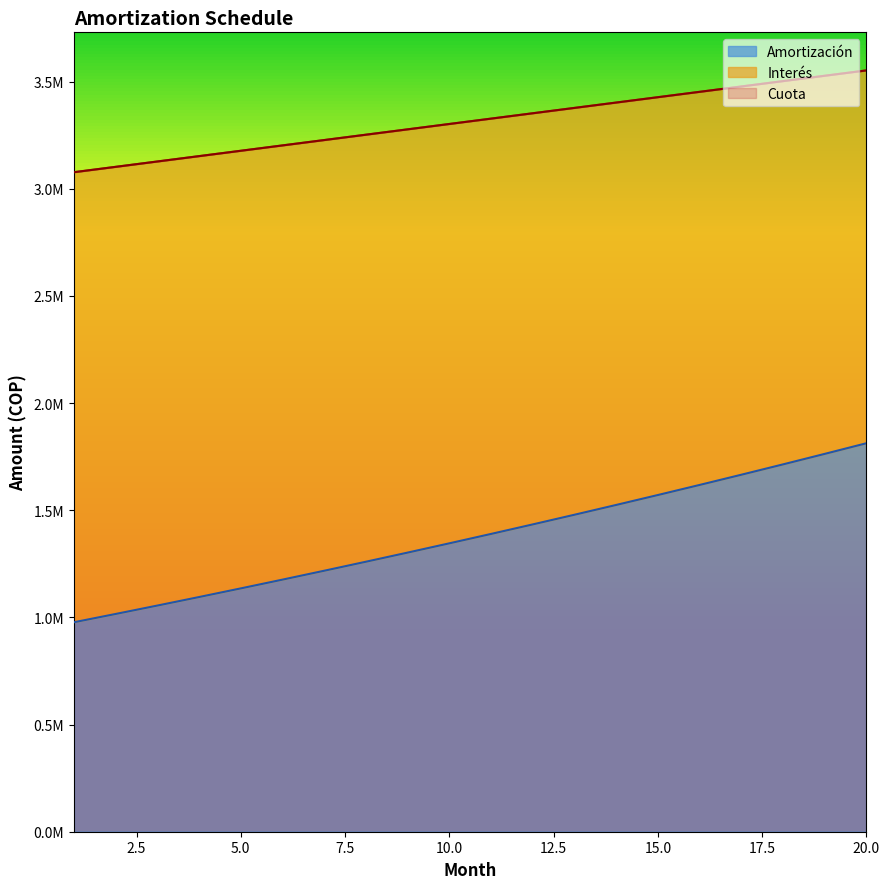

Which series has the largest range (max minus min)?

Interes